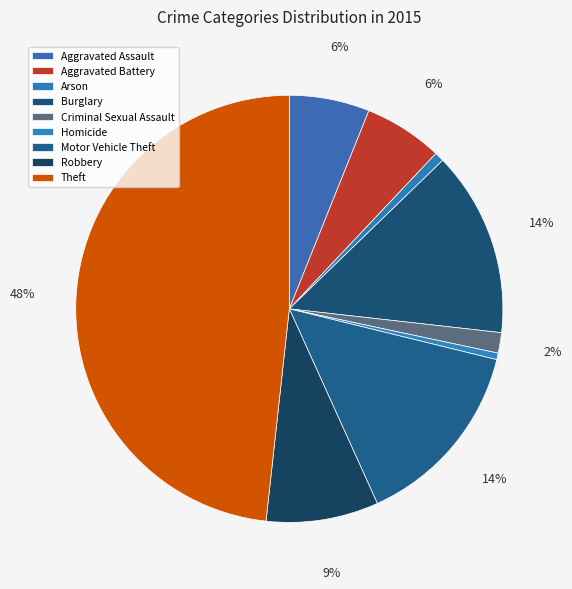

To the nearest percent, what percentage of the pie is Criminal Sexual Assault?

2%